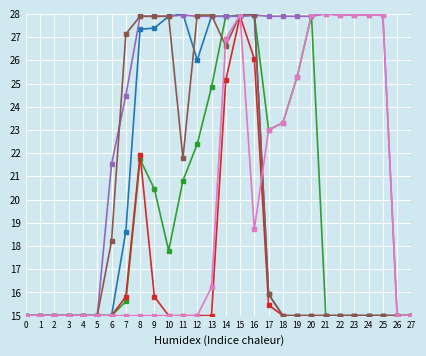

At which category is the sum across all series the highest?

15